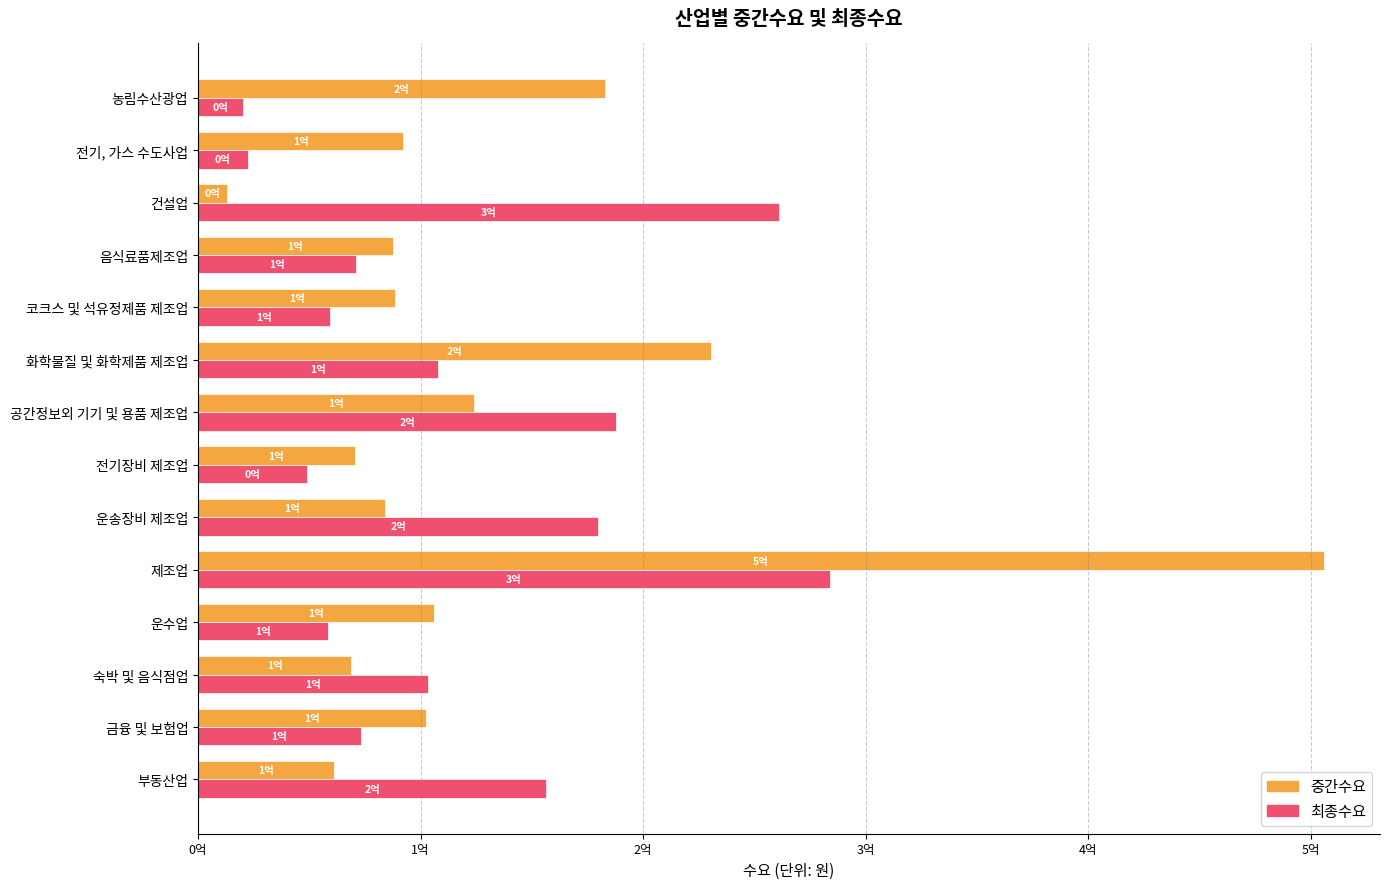

What are all the series names shown in the legend?

중간수요, 최종수요